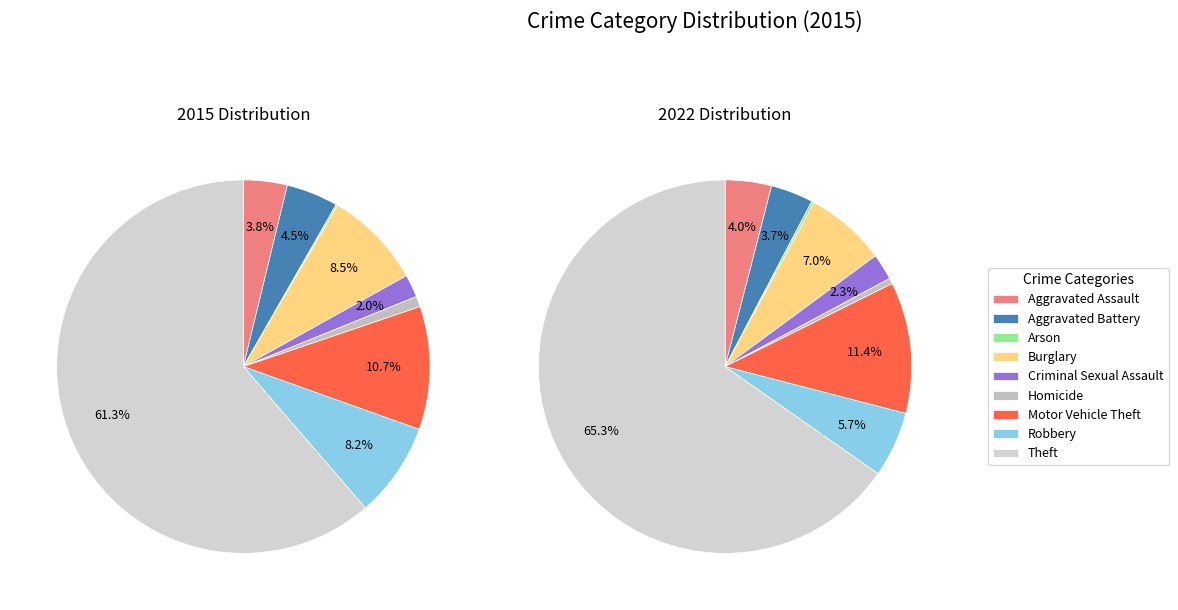

To the nearest percent, what is the combined percentage of Burglary and Arson?

9%